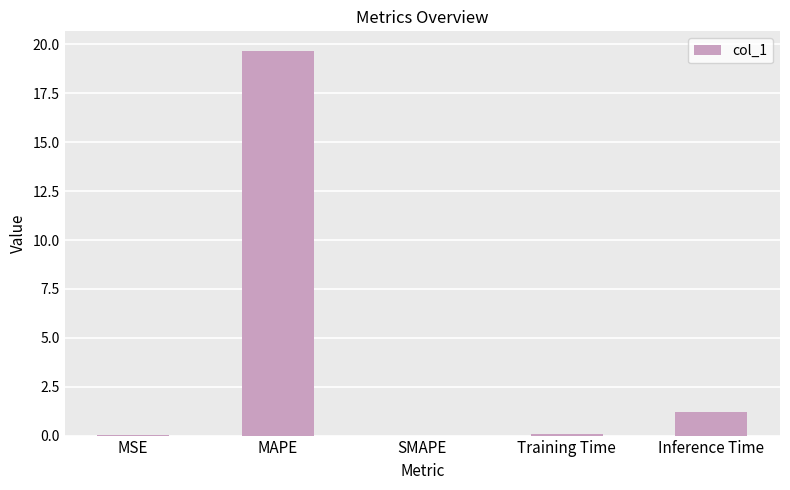

The value at SMAPE is 10.5. True or false?

False